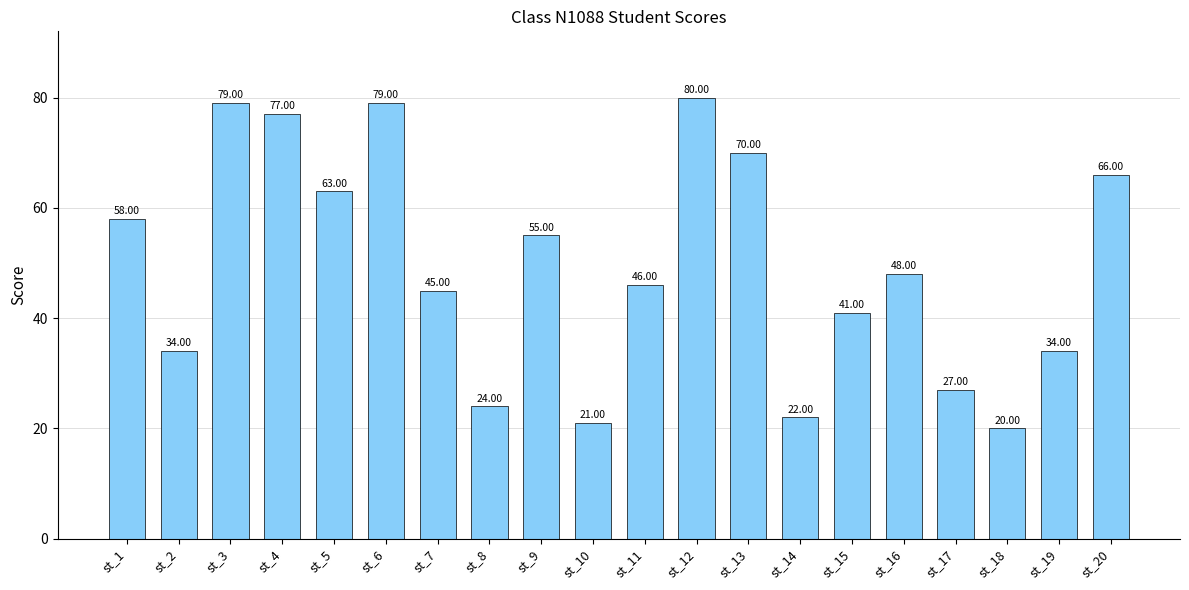

What is the value of the 17th bar from the left?

27